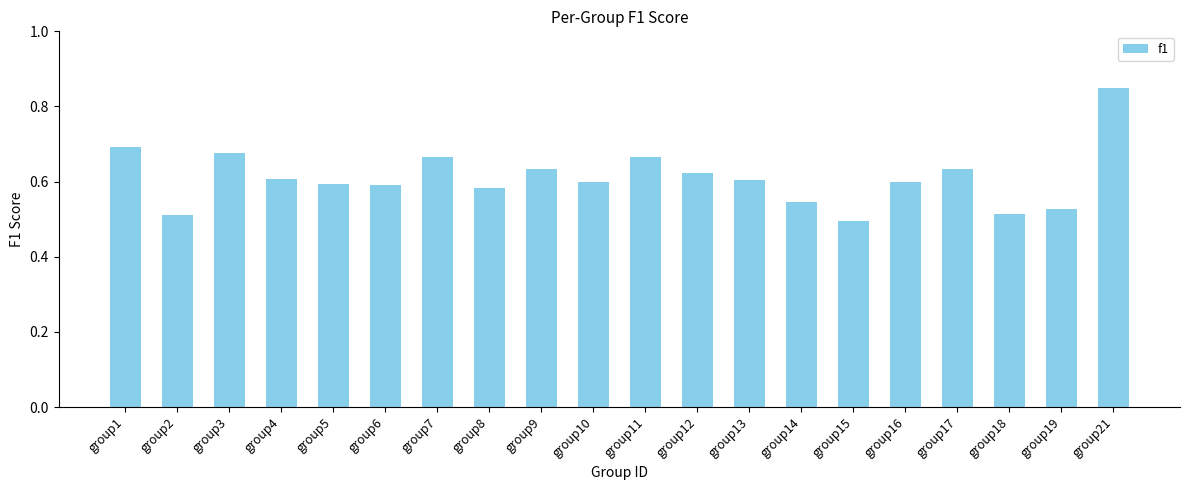

Which has a higher value, group2 or group3?

group3